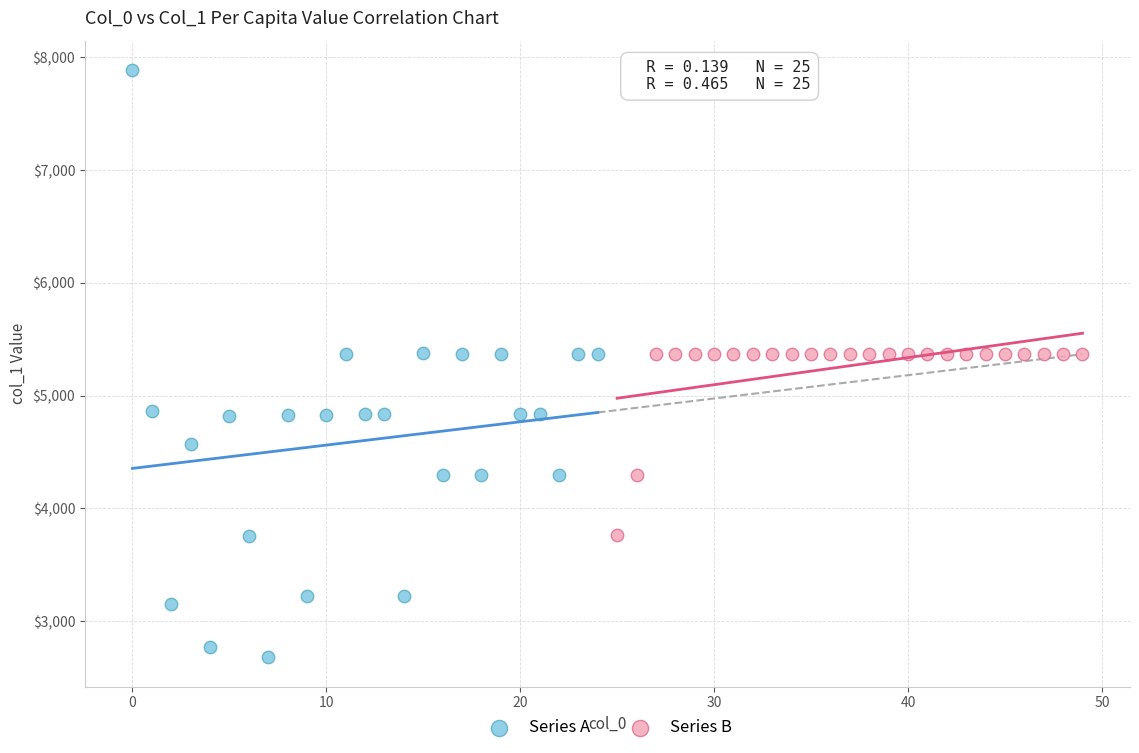

Which series contains the lowest Y value?

Series A